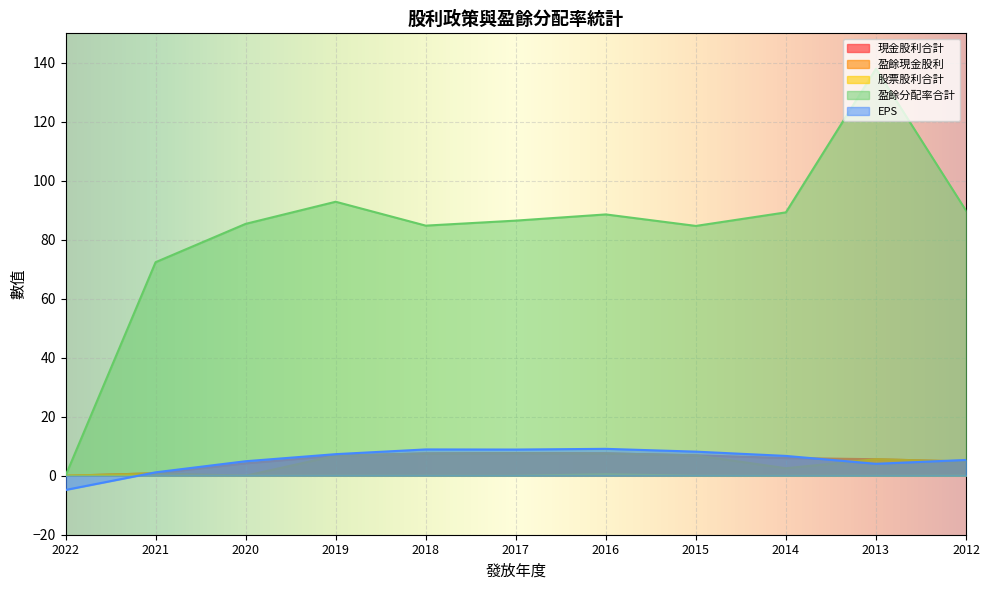

The 盈餘分配率合計 series shows 85.4 at 2020. True or false?

True